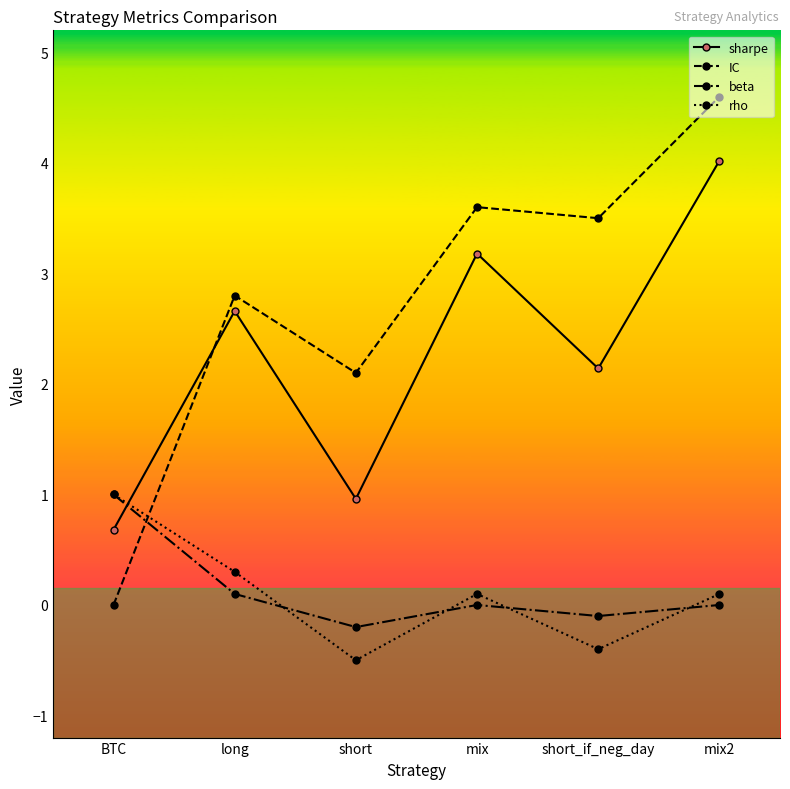

Which series has the largest range (max minus min)?

IC